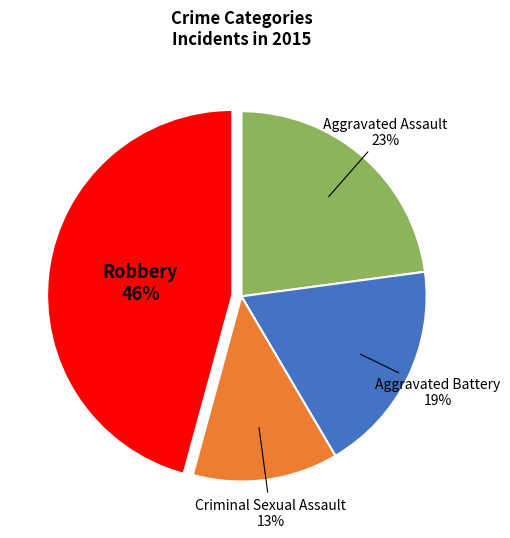

What percentage is the Aggravated Battery slice, to the nearest percent?

19%